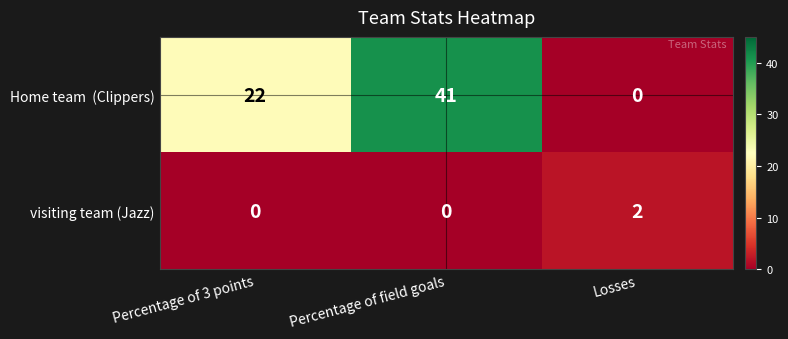

What is the difference between the highest and lowest values at Percentage of 3 points?

22